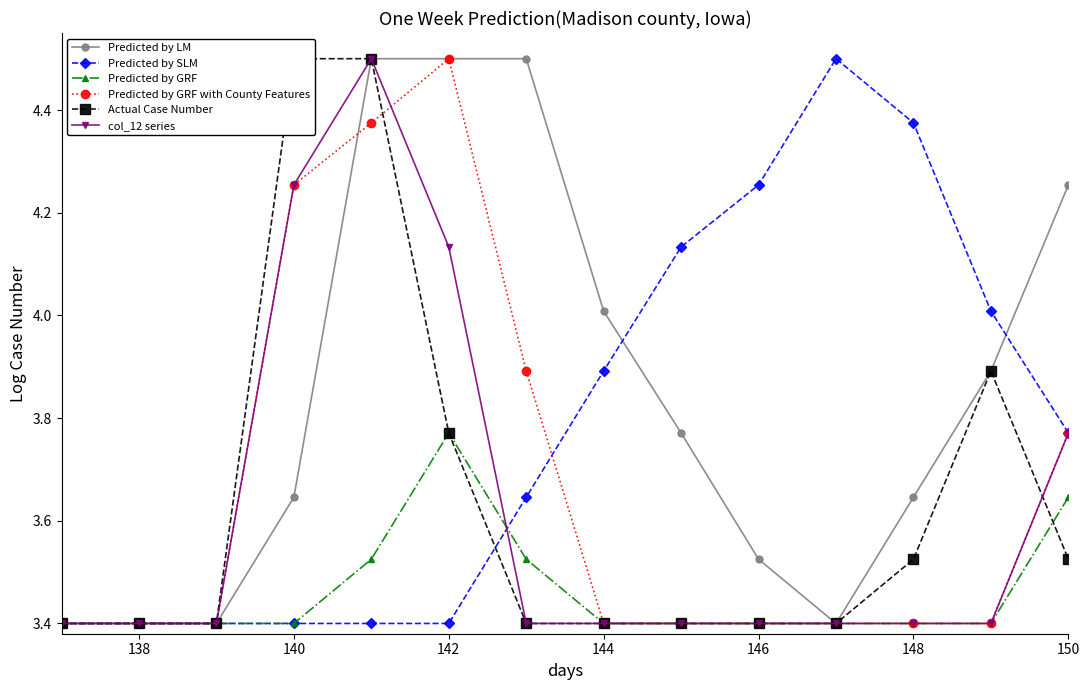

What are all the series names shown in the legend?

Predicted by LM, Predicted by SLM, Predicted by GRF, Predicted by GRF with County Features, Actual Case Number, col_12 series